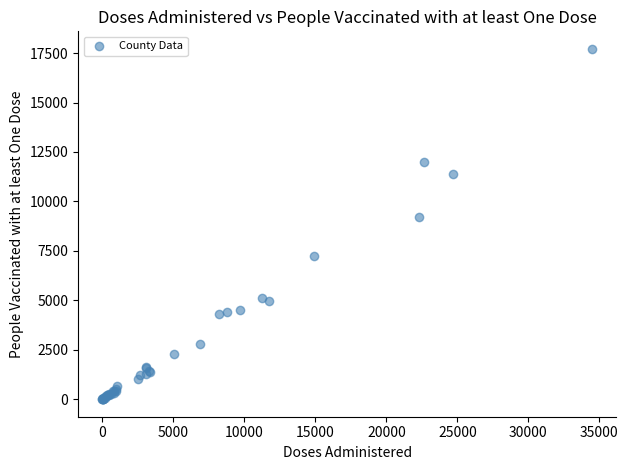

What Y value in the scatter plot is closest to 8857?

9202